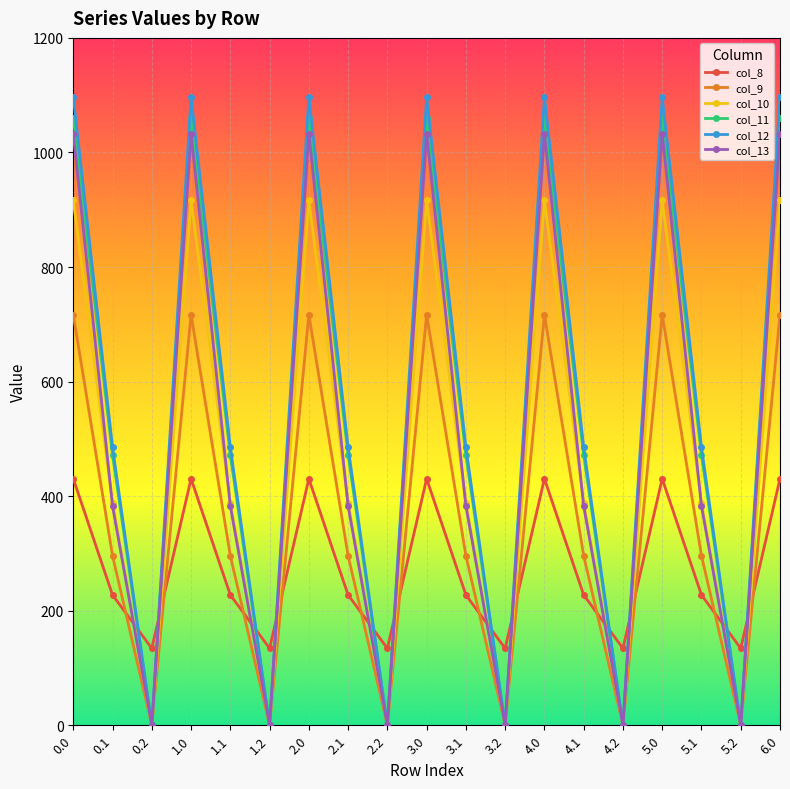

What is the difference between the maximum and minimum values in the col_11 series?

1060.3